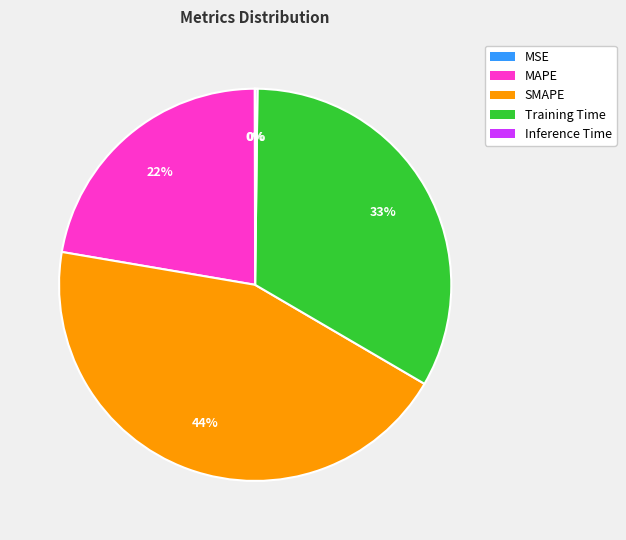

Is it true that SMAPE is 44% of the pie?

True